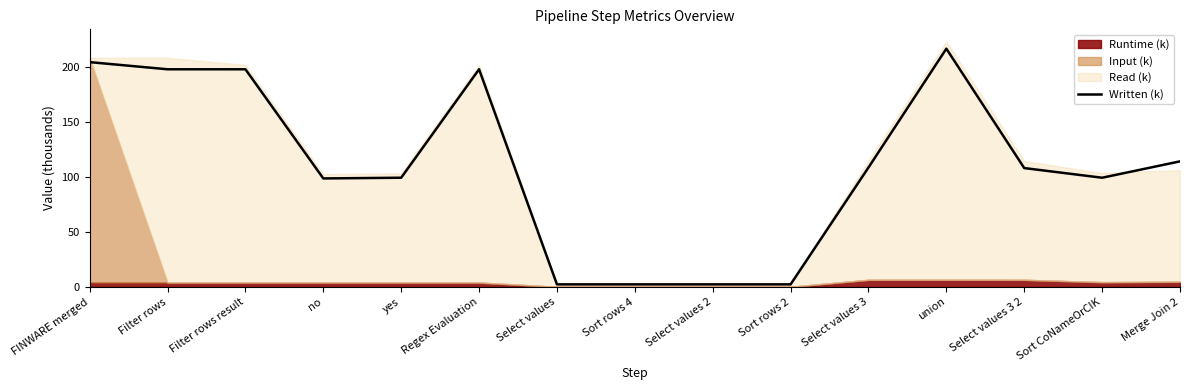

What value does the data have at Select values 3 2?

108.1